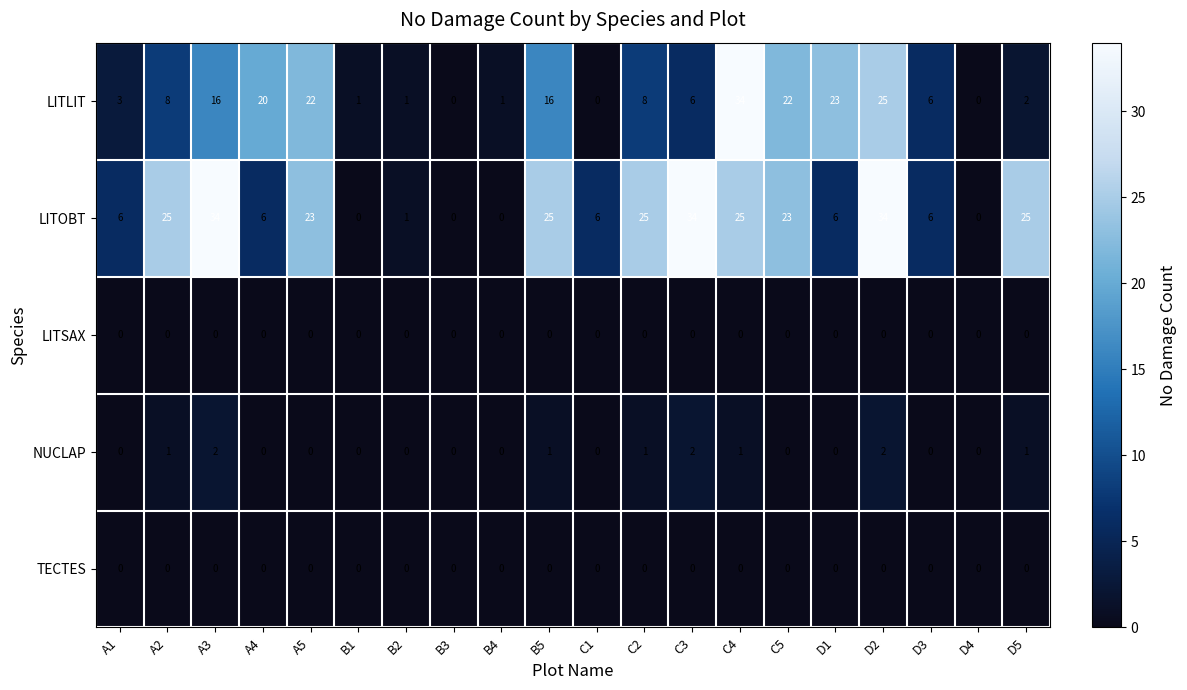

How many values in the LITLIT series are below 8?

10